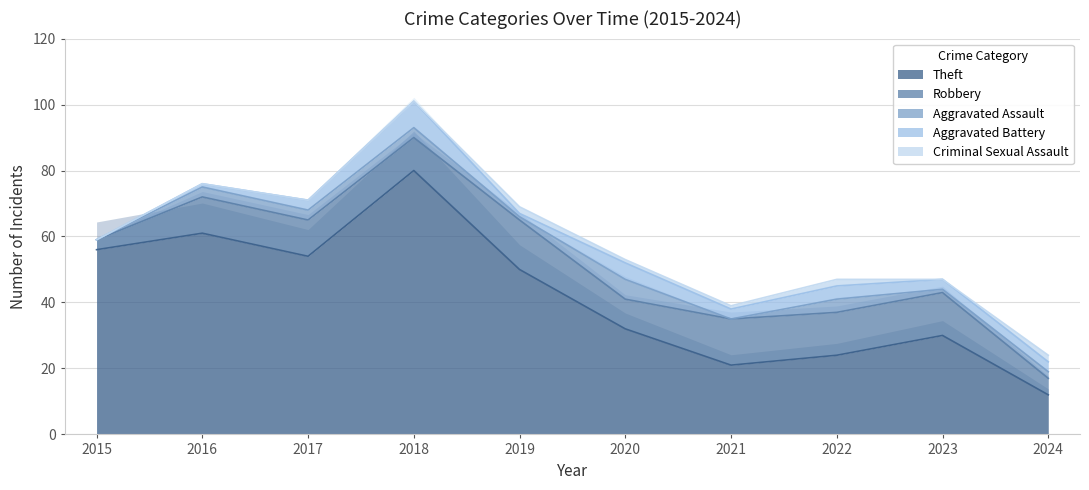

What are all the series names shown in the legend?

Theft, Robbery, Aggravated Assault, Aggravated Battery, Criminal Sexual Assault